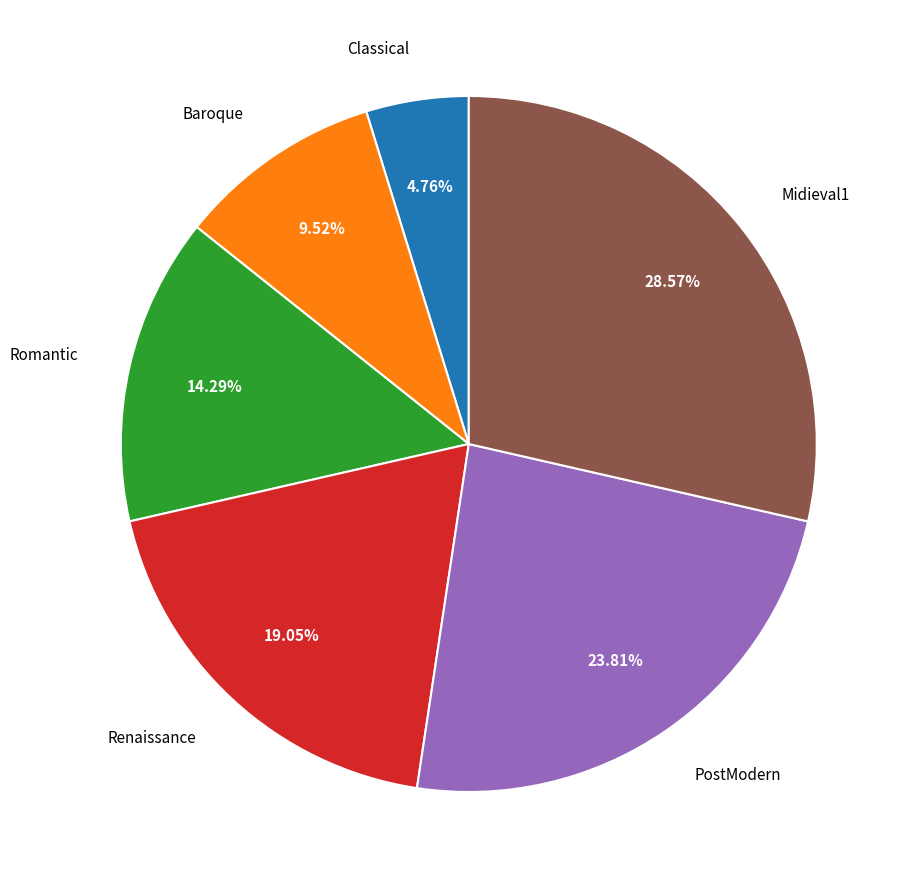

To the nearest percent, what portion does Renaissance represent?

19%